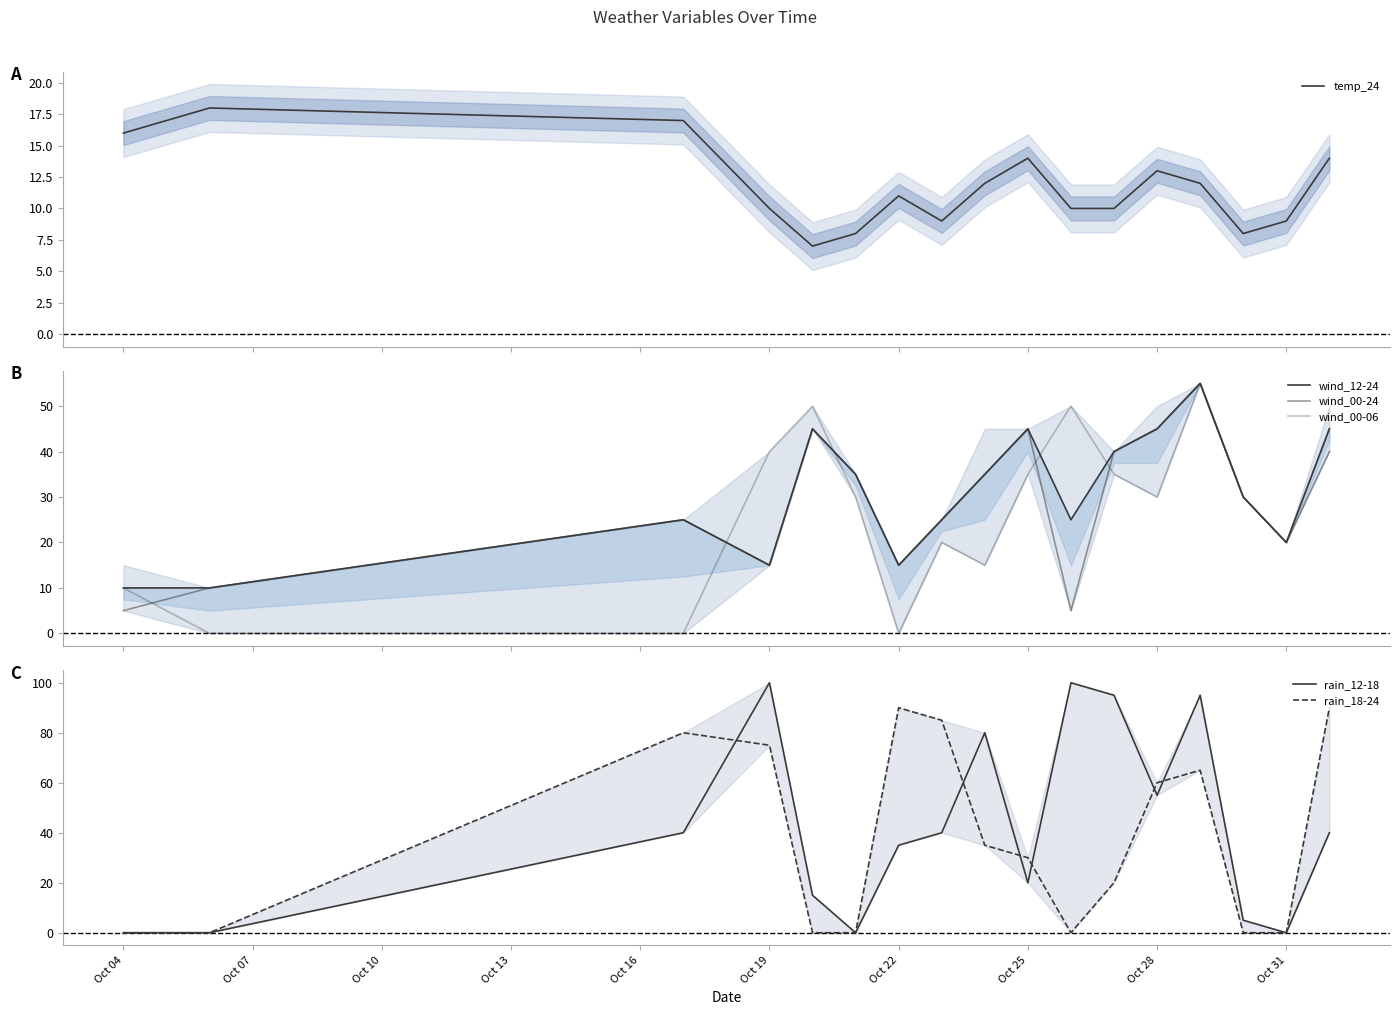

What are all the series names shown in the legend?

temp_24, wind_12-24, wind_00-24, wind_00-06, rain_12-18, rain_18-24